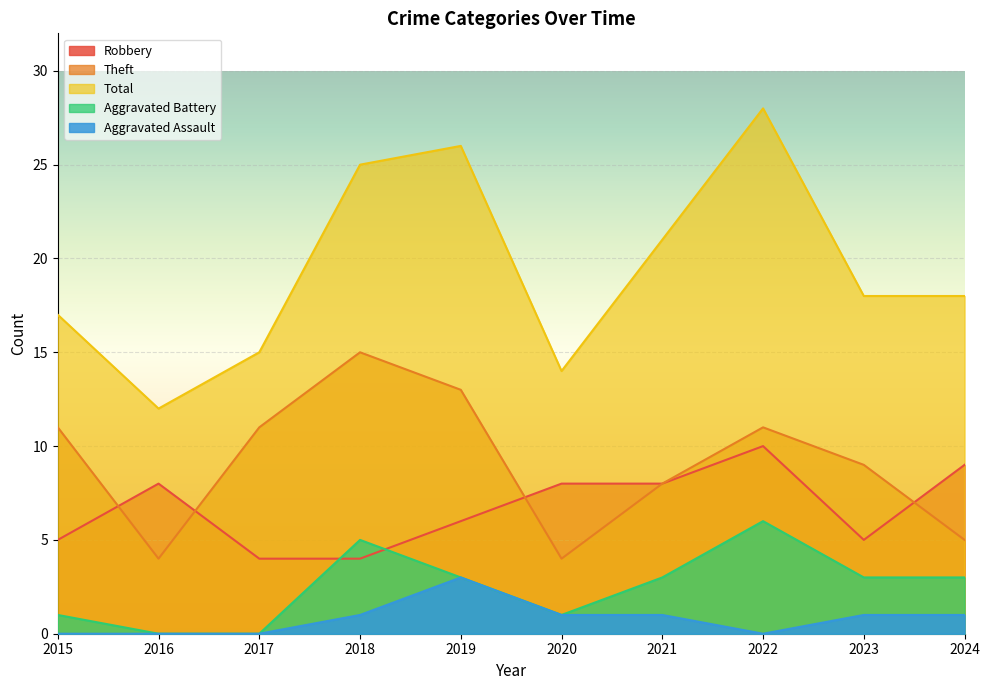

What is the total value across all series at 2017?

30